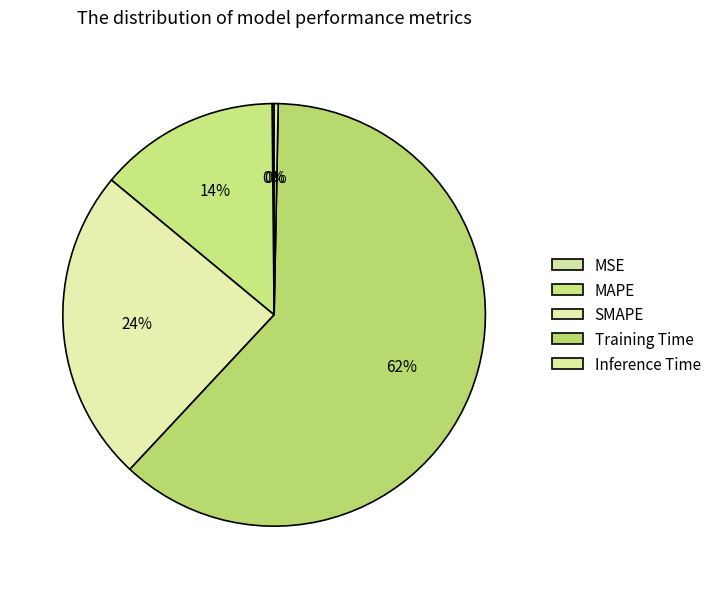

What is the change in value from MAPE to Training Time?

+2.9